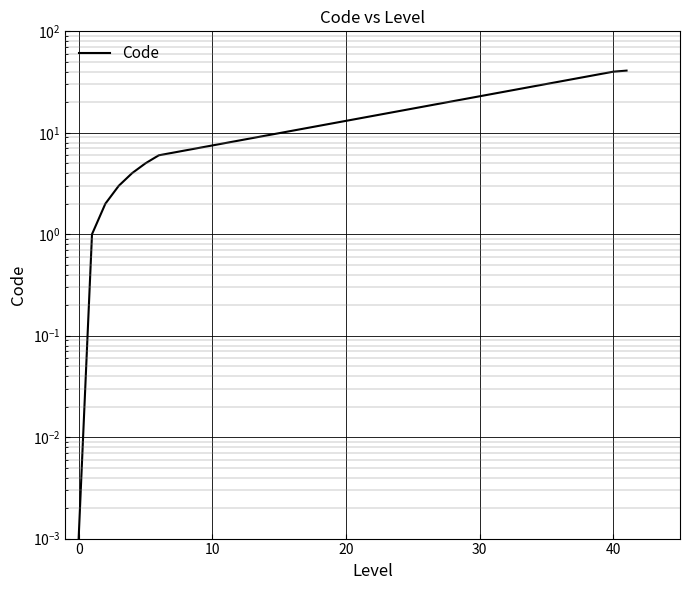

What position from the left is 40?

8